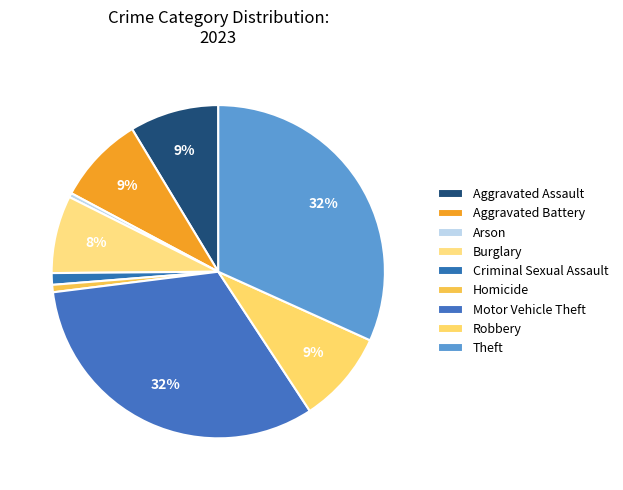

To the nearest percent, what is the average slice percentage?

11%